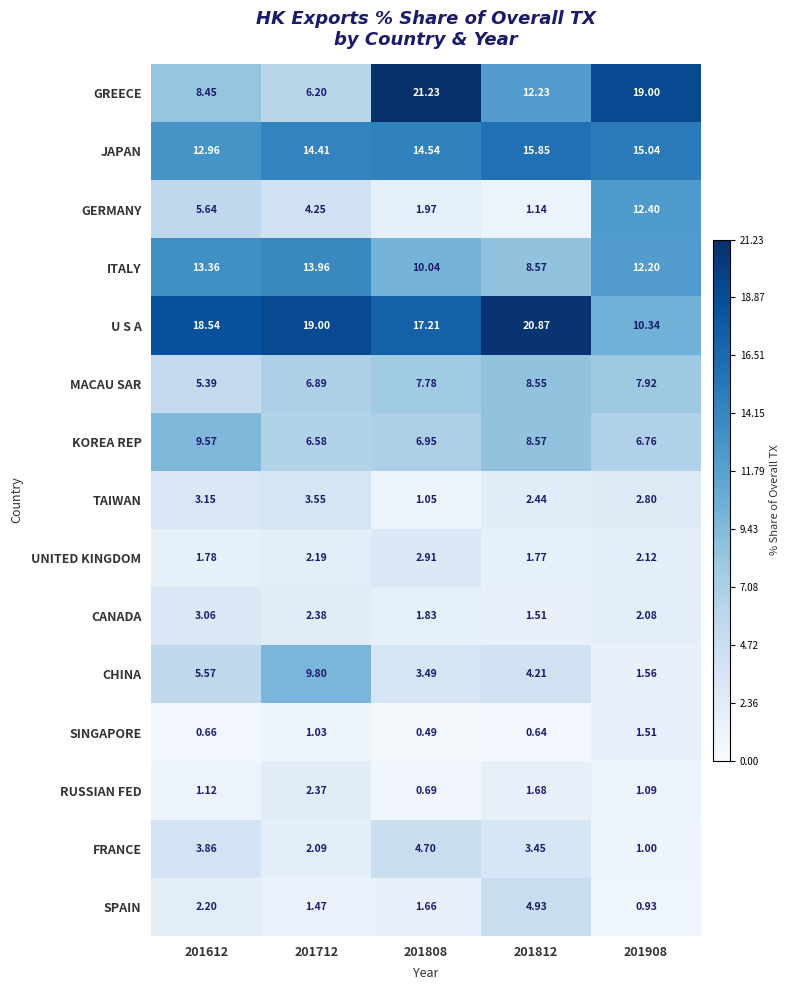

Which series has the largest total across all categories?

U S A